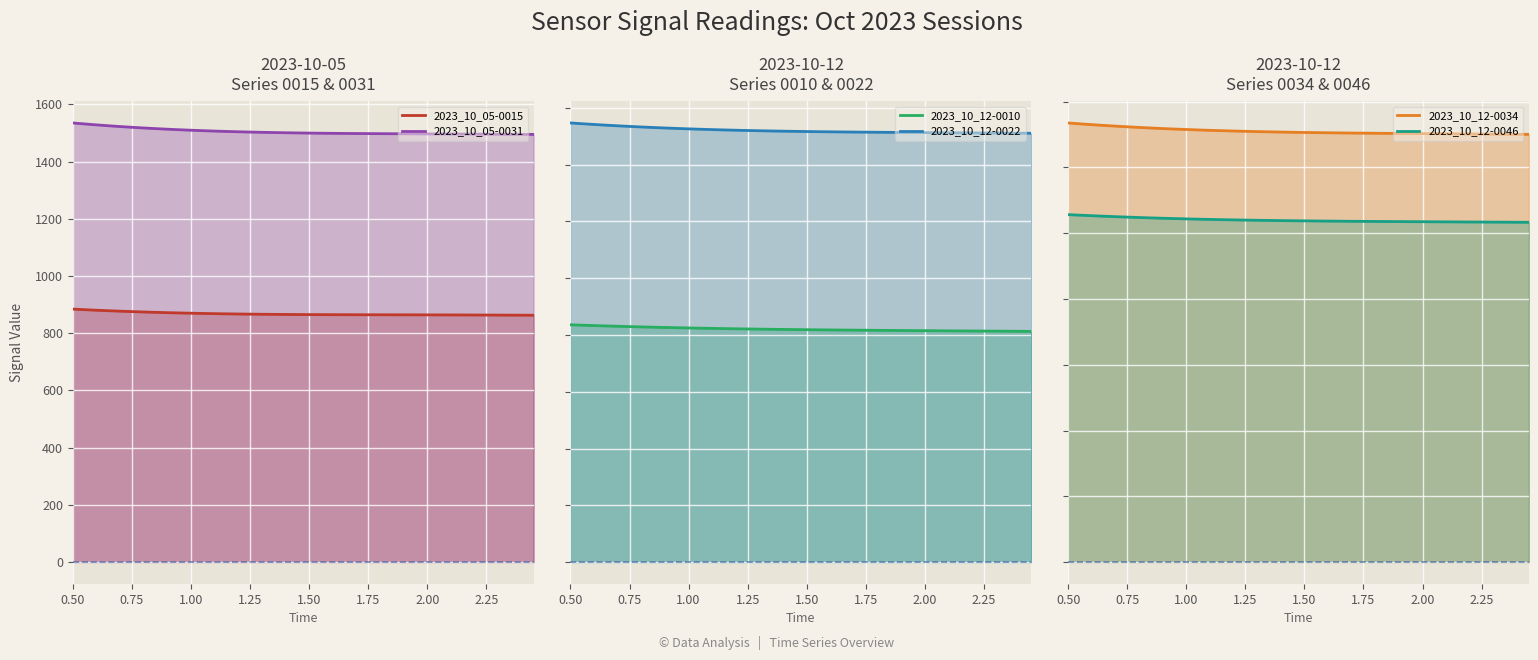

Does the chart display data point markers on the line(s)?

No